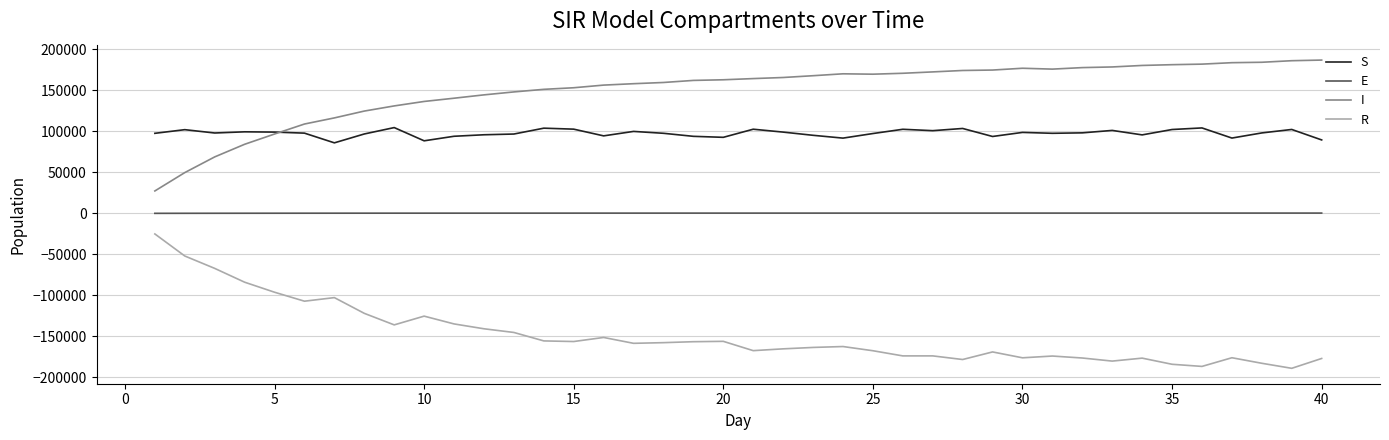

What is the smallest value displayed?

-189024.2